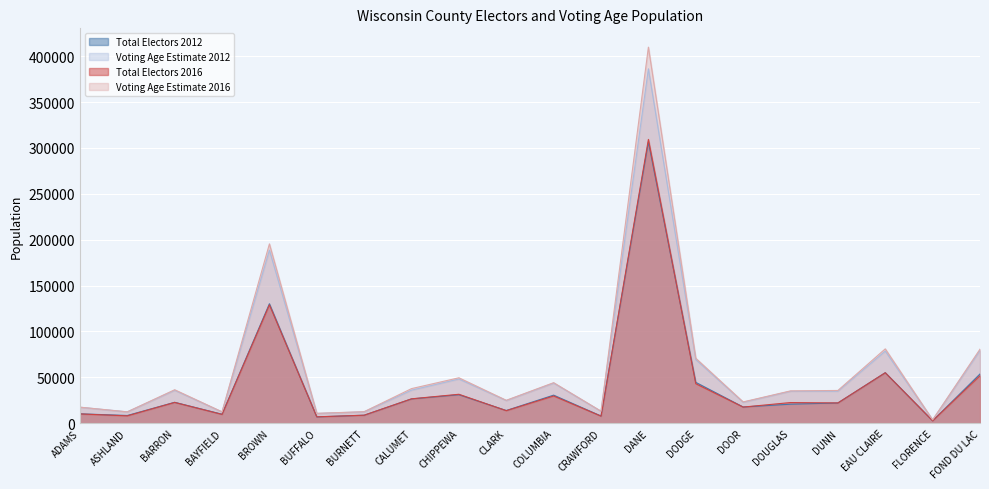

Which series has the largest total across all categories?

Voting Age Estimate 2016